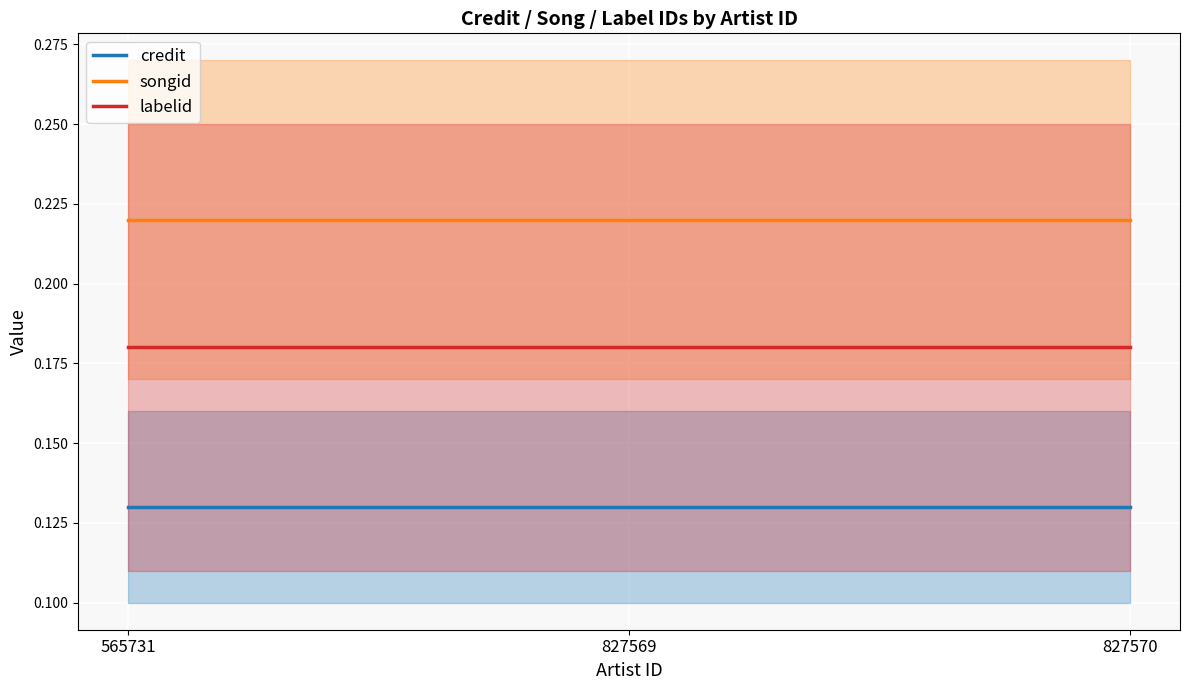

The songid series shows 0.2 at 565731. True or false?

True